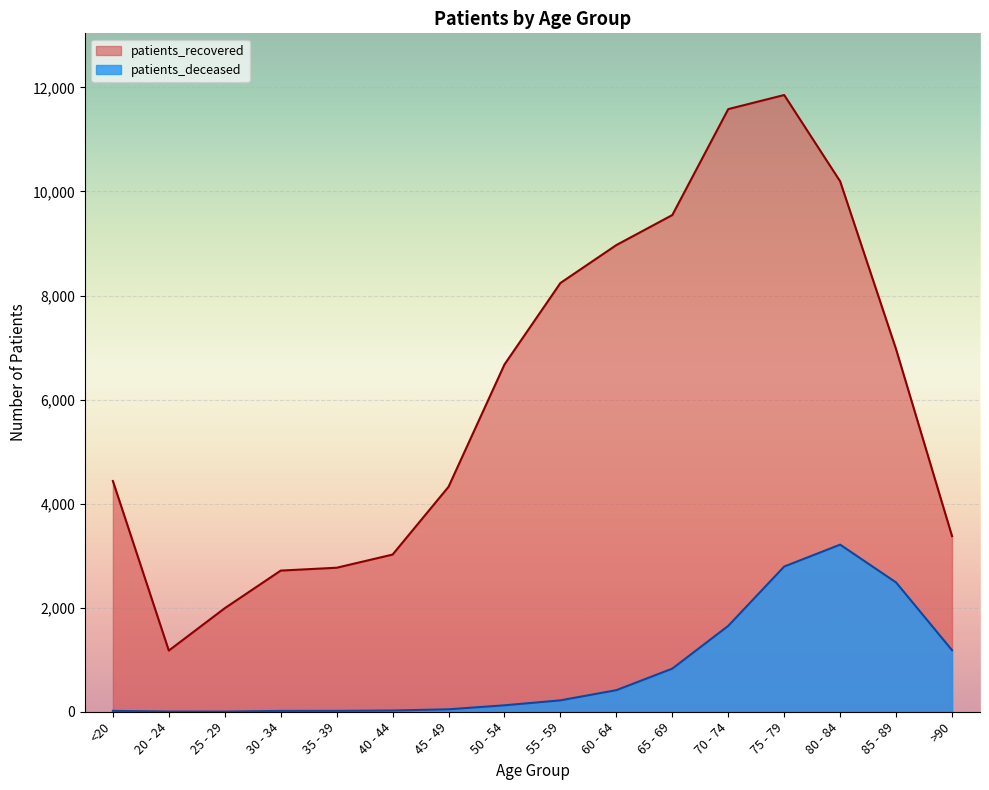

Between 65 - 69 and 70 - 74, which is larger?

70 - 74